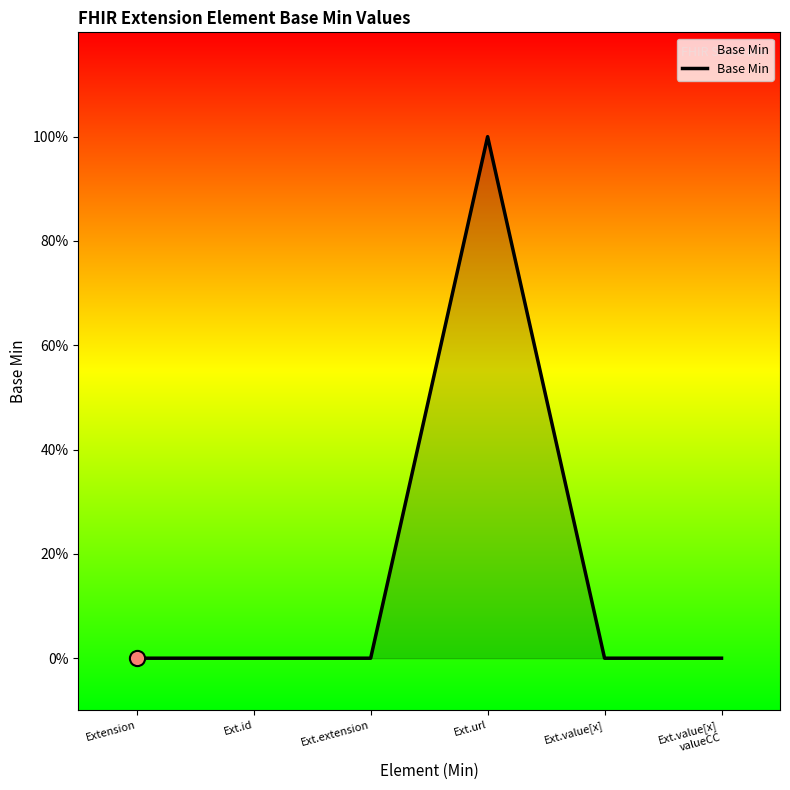

Between Ext.url and Ext.id, which is larger?

Ext.url